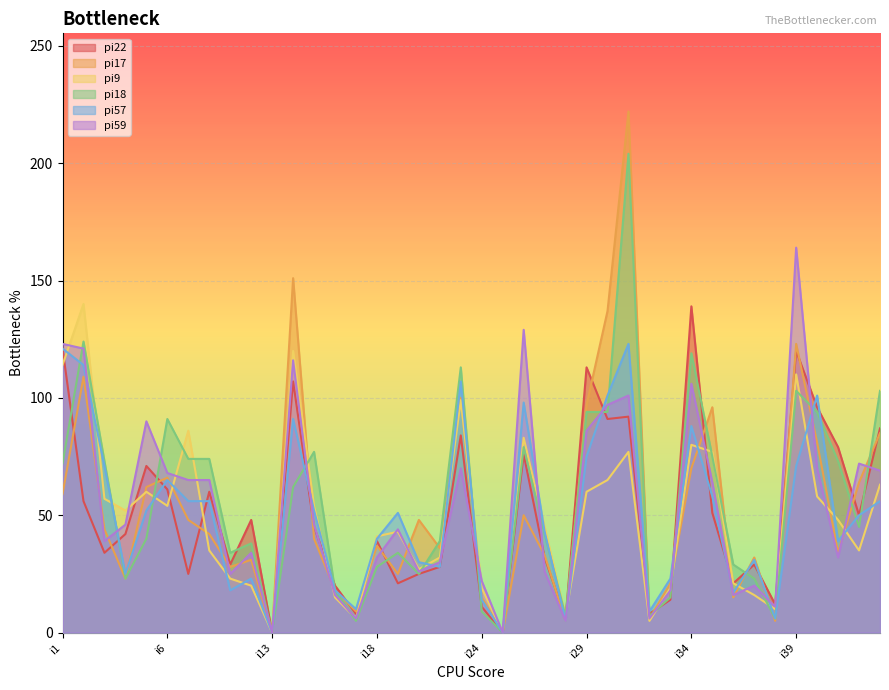

Does the chart display data point markers on the line(s)?

No